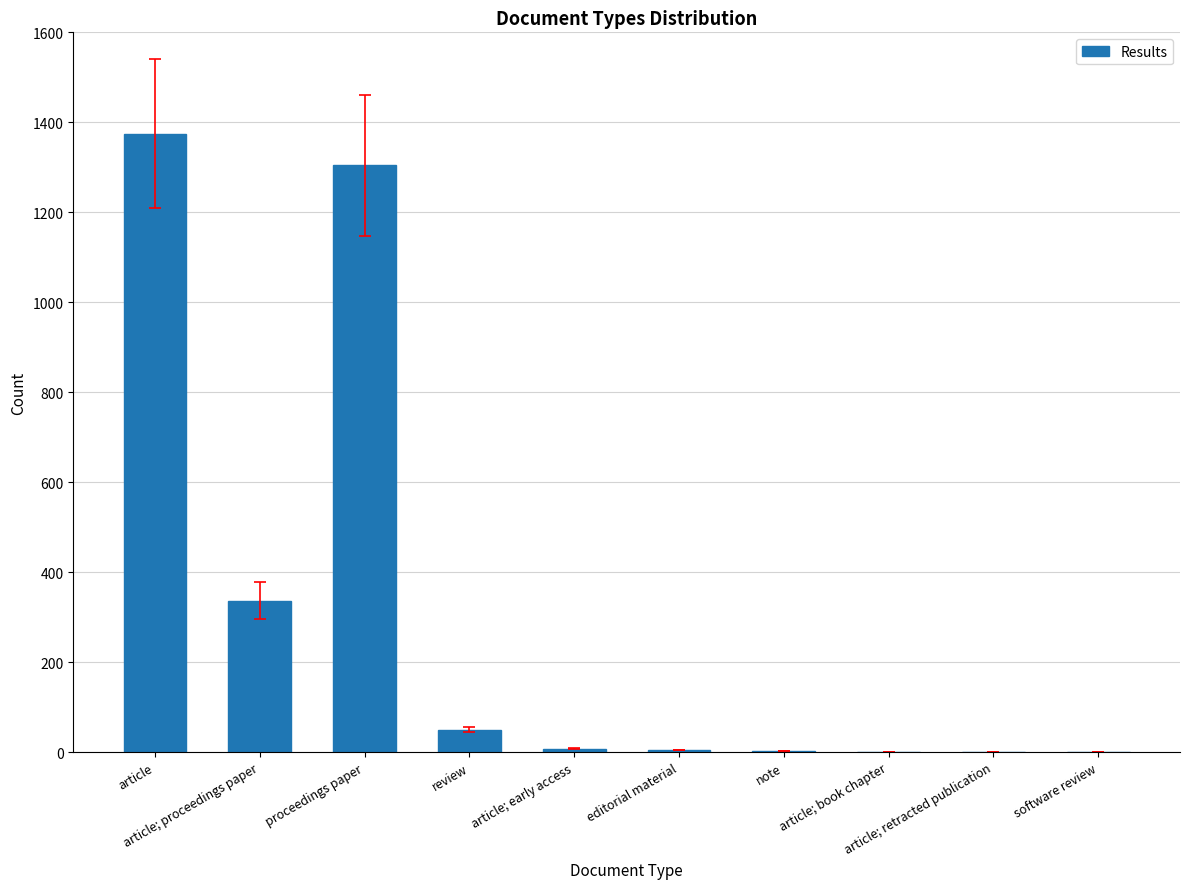

Which label corresponds to the largest value in the chart?

article